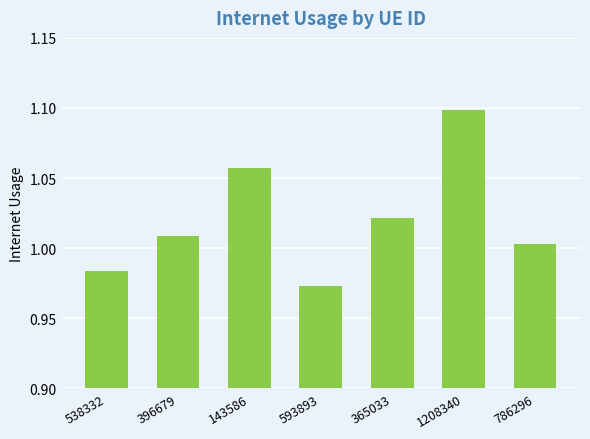

At which category does the chart reach its peak across all series?

1208340